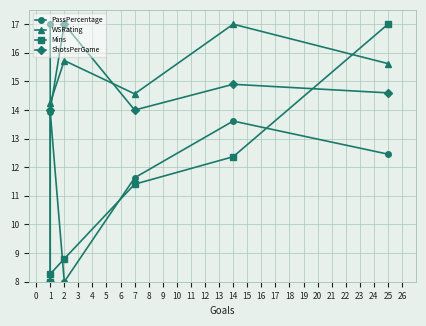

How many interior local peaks does the ShotsPerGame series have?

2